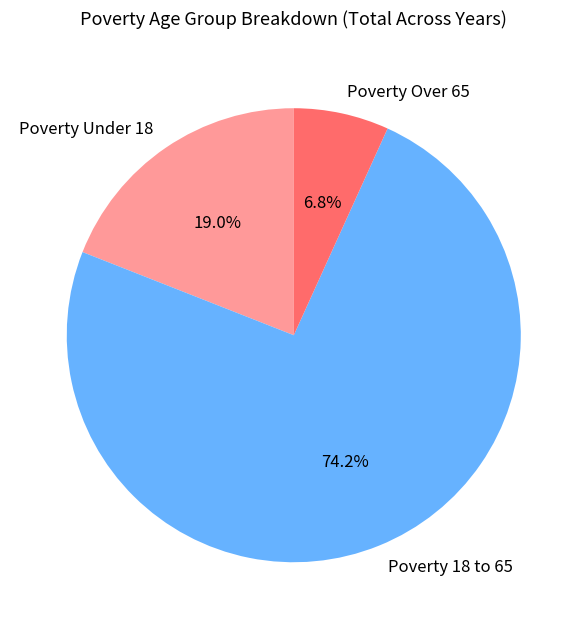

What portion of the pie excludes Poverty Over 65?

93.2%